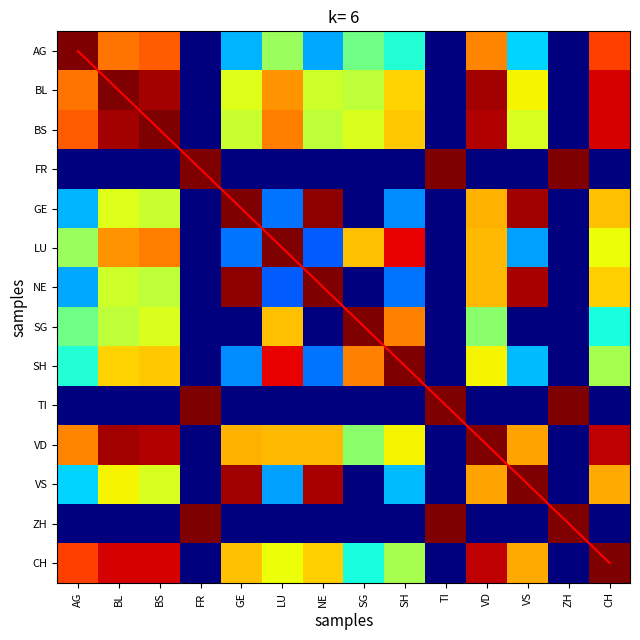

What is the maximum value shown in the chart?

13.0